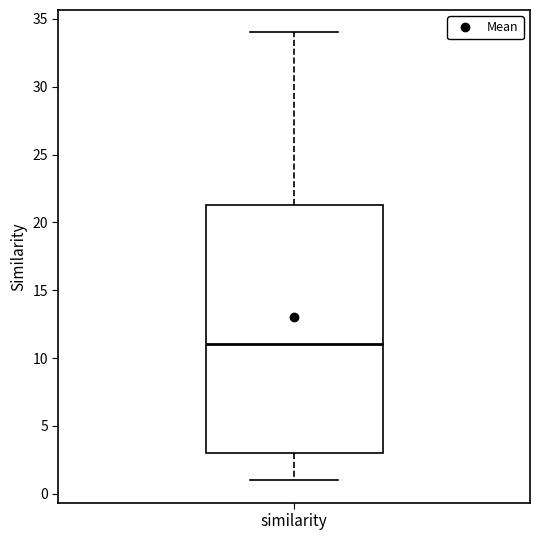

Where is the lower edge of the box for similarity on the y-axis? The values are not printed on the chart, so give them approximately, as read against the axis.

3.0